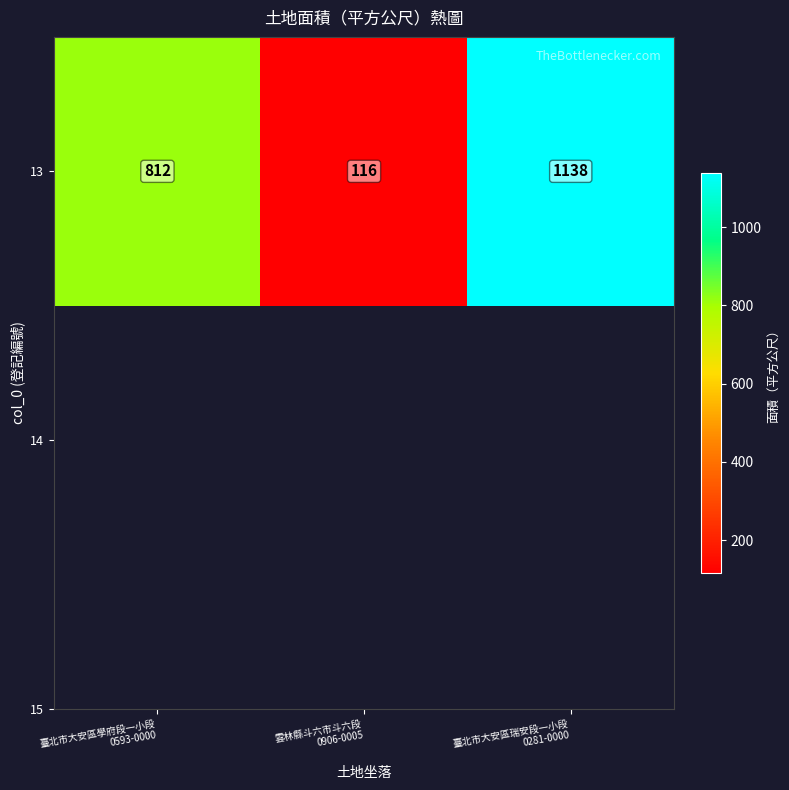

What is the change in value from 雲林縣斗六市斗六段
0906-0005 to 臺北市大安區瑞安段一小段
0281-0000?

+1022